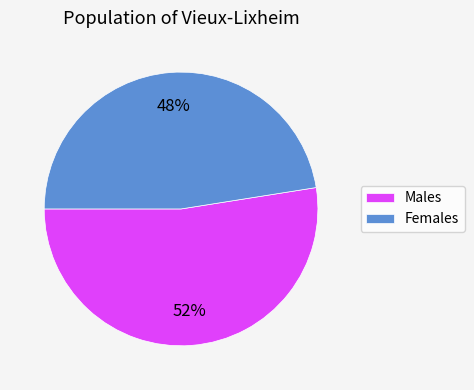

Is the sum of Males and Females greater than half?

Yes